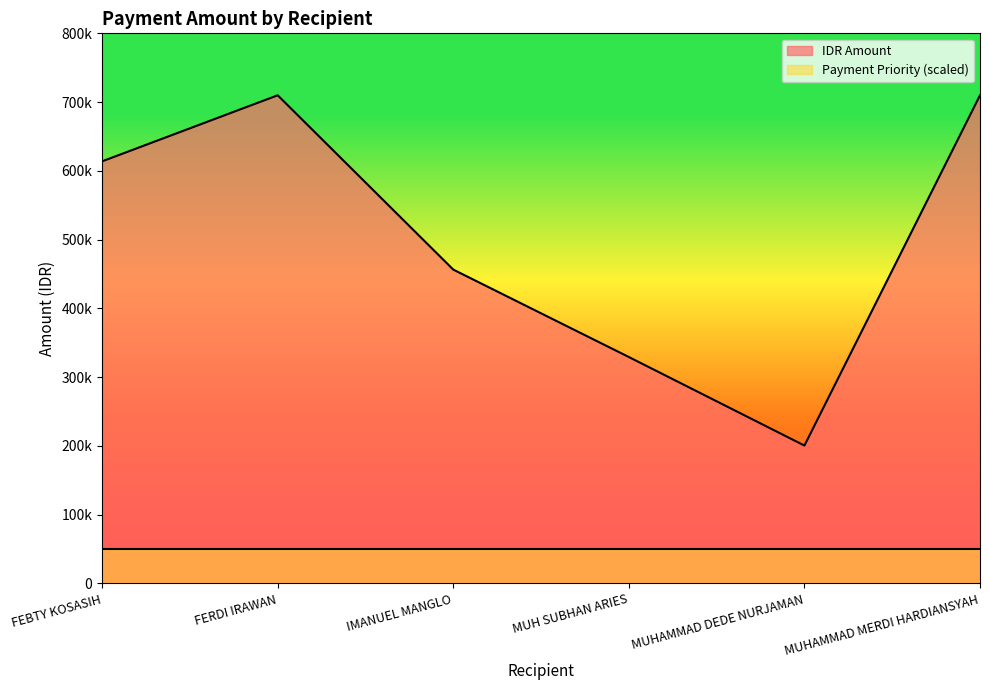

Where is the first local maximum?

FERDI IRAWAN